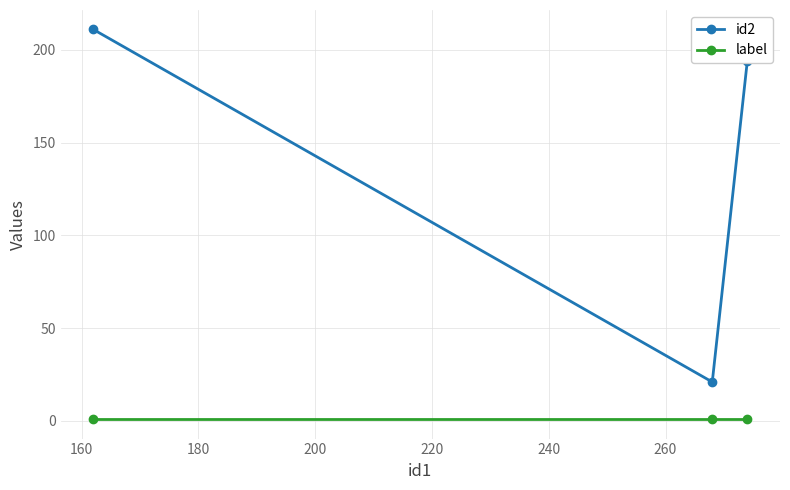

What are all the series names shown in the legend?

id2, label